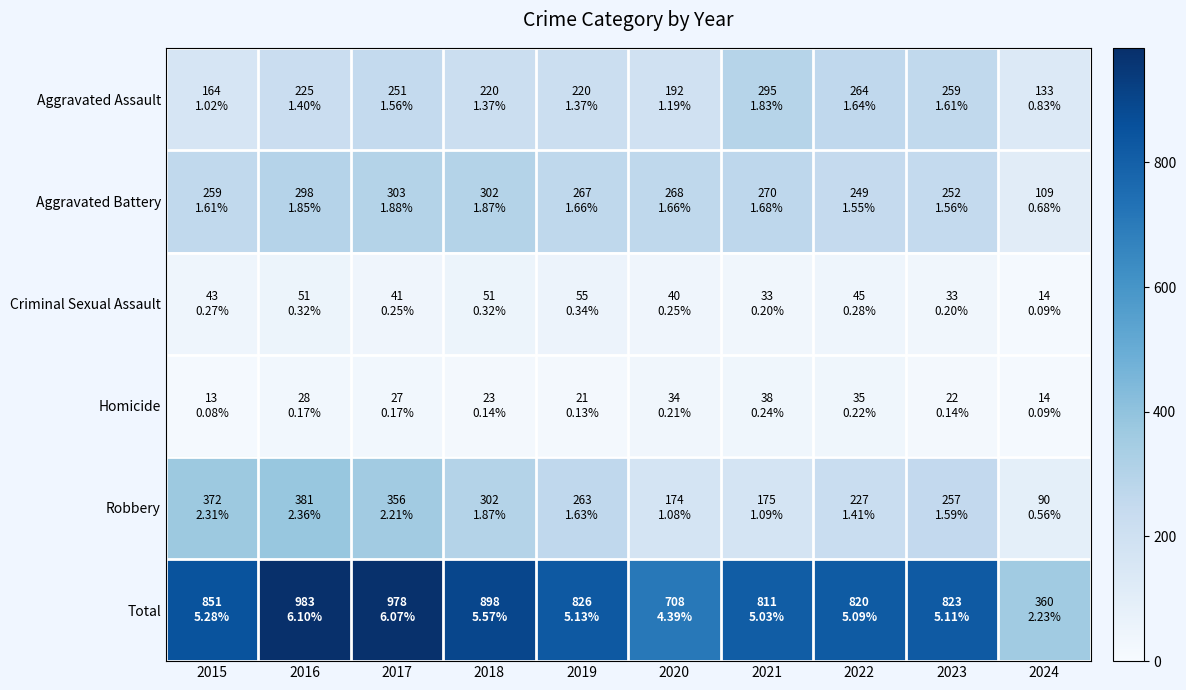

How many distinct data groups are displayed?

6